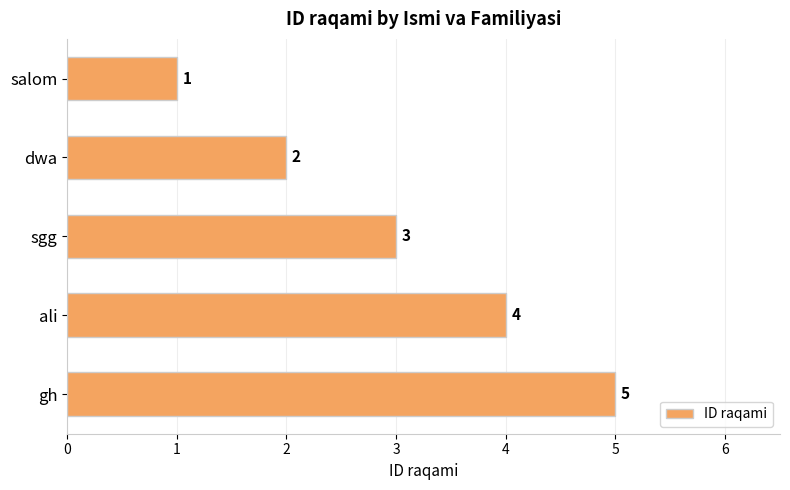

Which label corresponds to the largest value in the chart?

gh